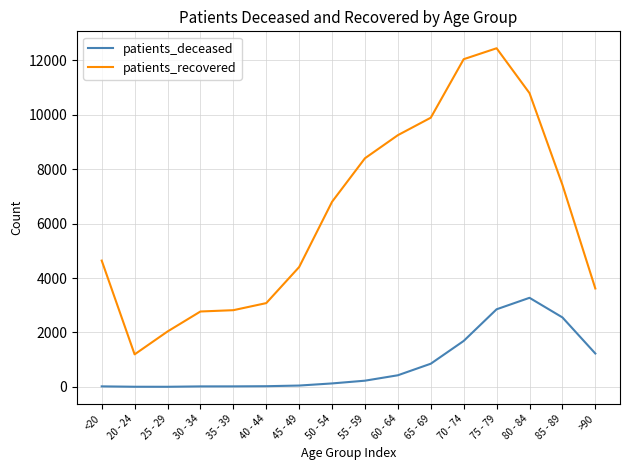

What are all the series names shown in the legend?

patients_deceased, patients_recovered